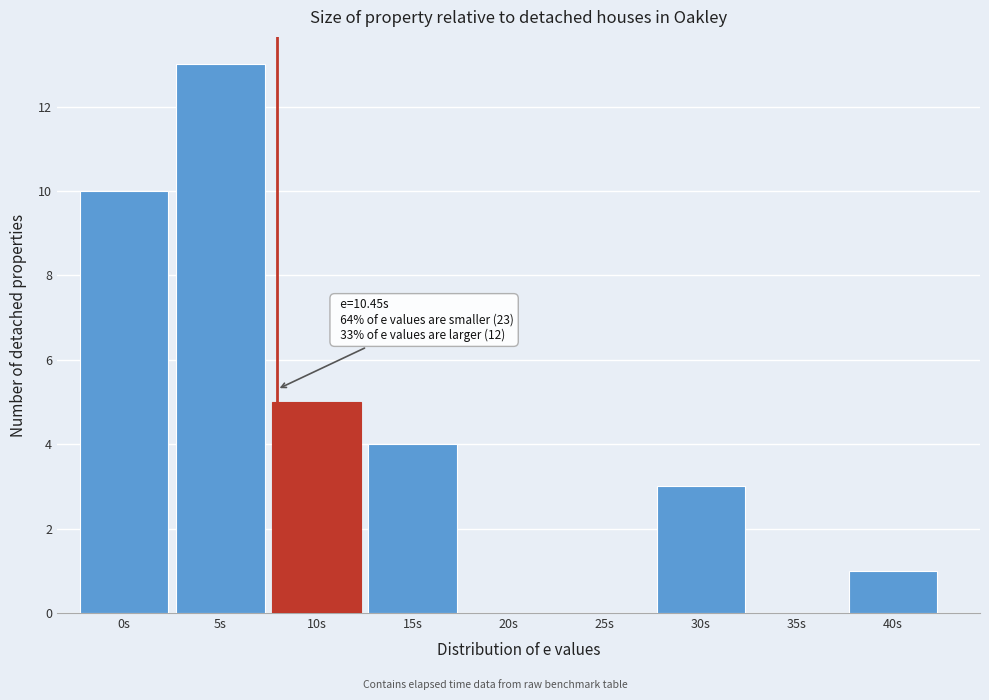

Reading left to right, transcribe all the data shown in this chart.

0s=10	5s=13	10s=5	15s=4	20s=0	25s=0	30s=3	35s=0	40s=1